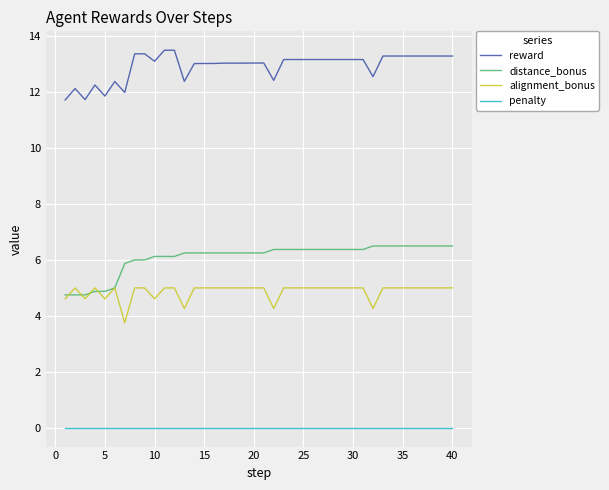

True or false: alignment_bonus and reward intersect in this chart.

False